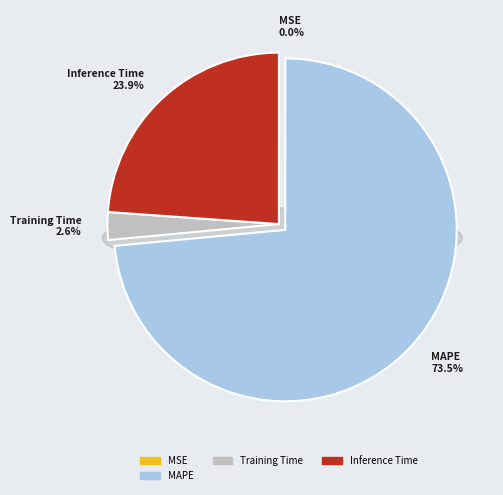

The Training Time slice represents 3% of the pie. True or false?

True